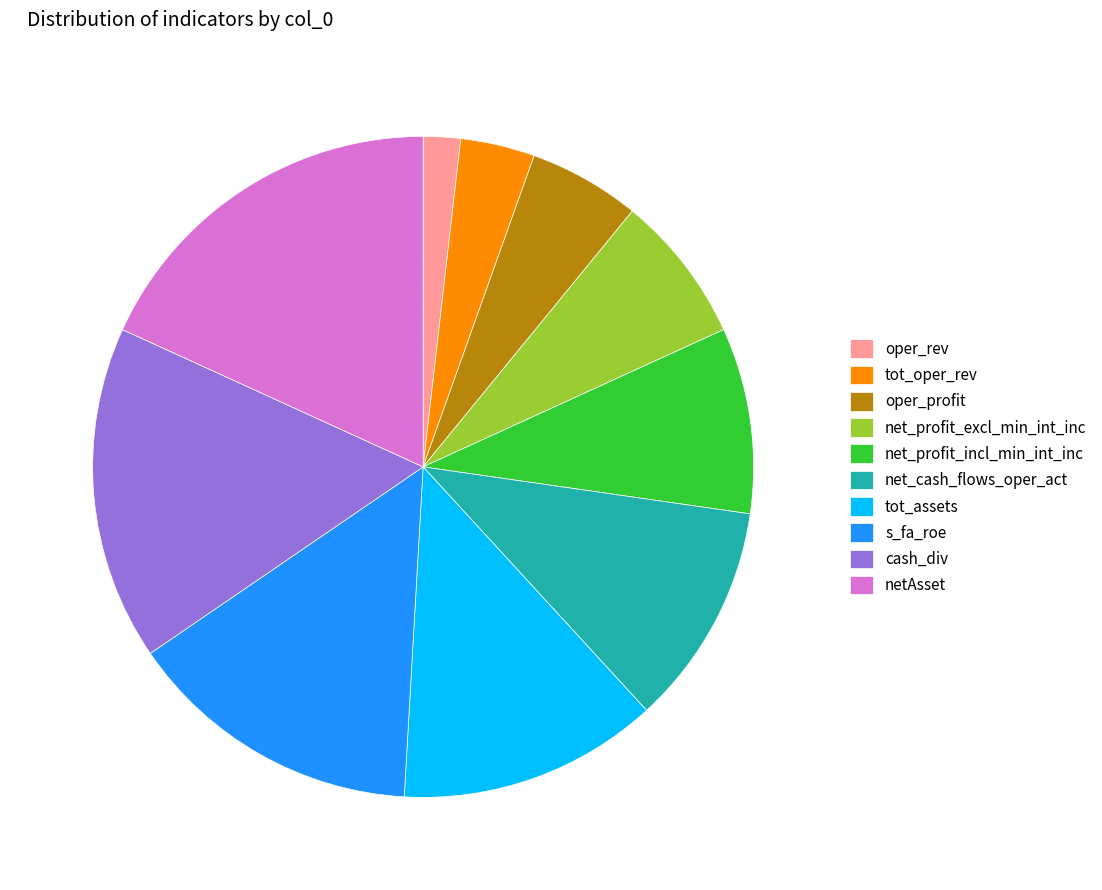

How many slices are in this pie chart?

10